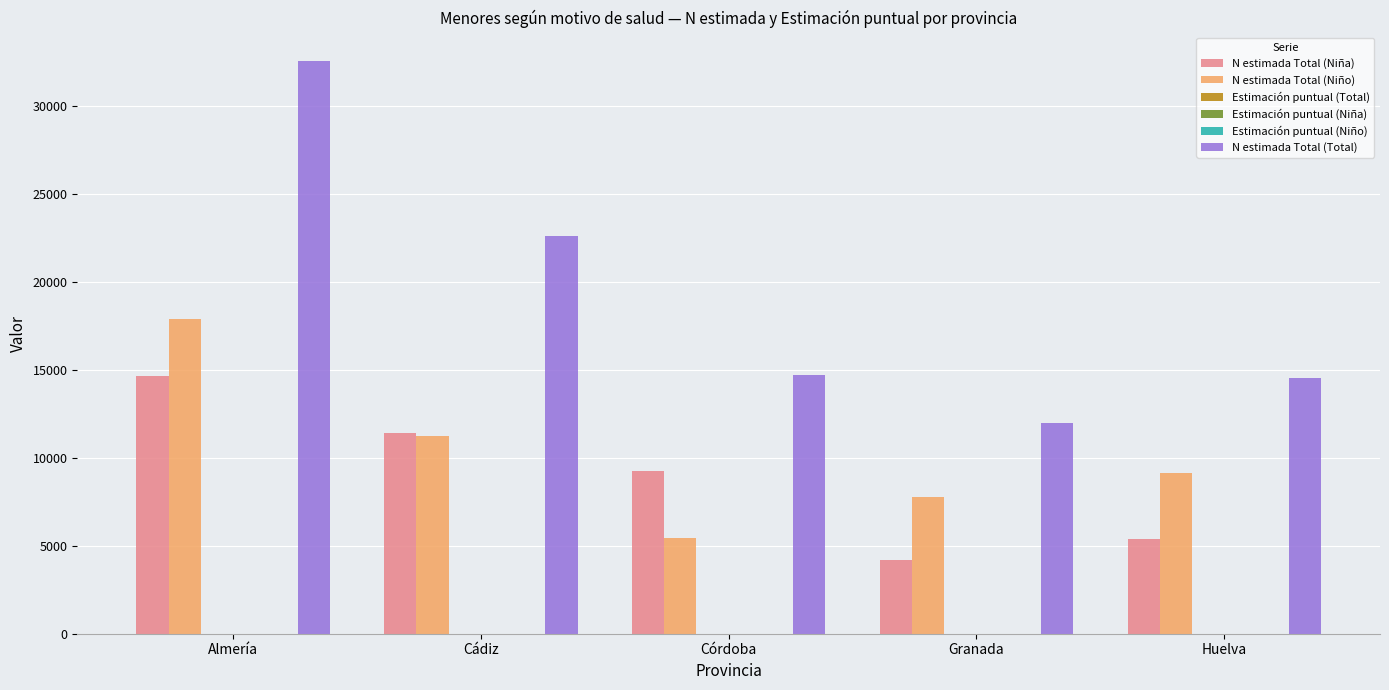

How many distinct data groups are displayed?

6